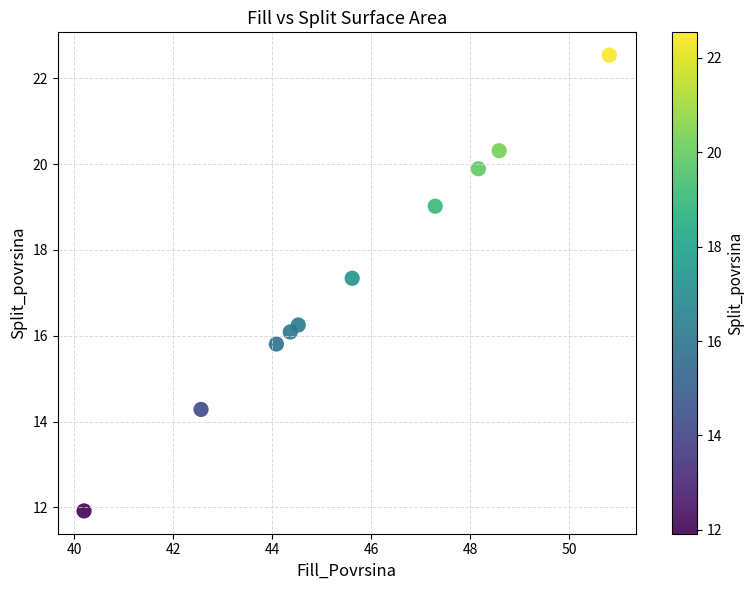

What is the average X value?

45.6